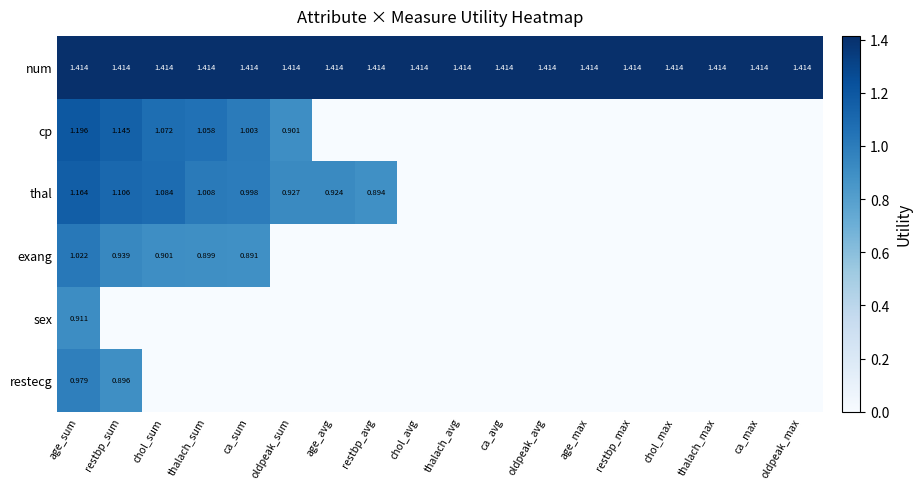

What is the difference between the maximum and minimum values in the exang series?

1.0